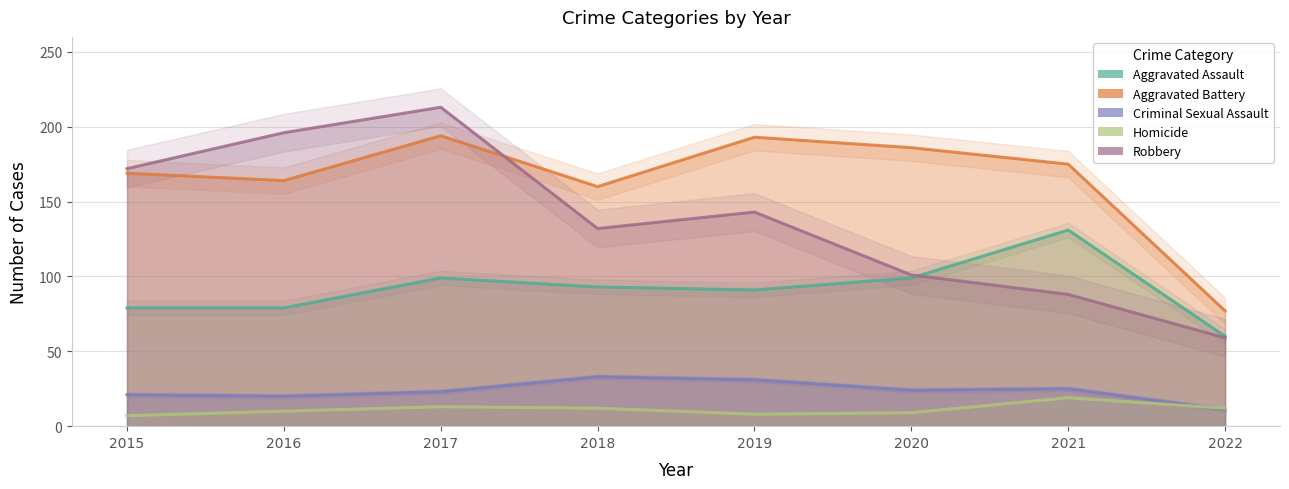

Which has a higher value, 2015 or 2020?

2020